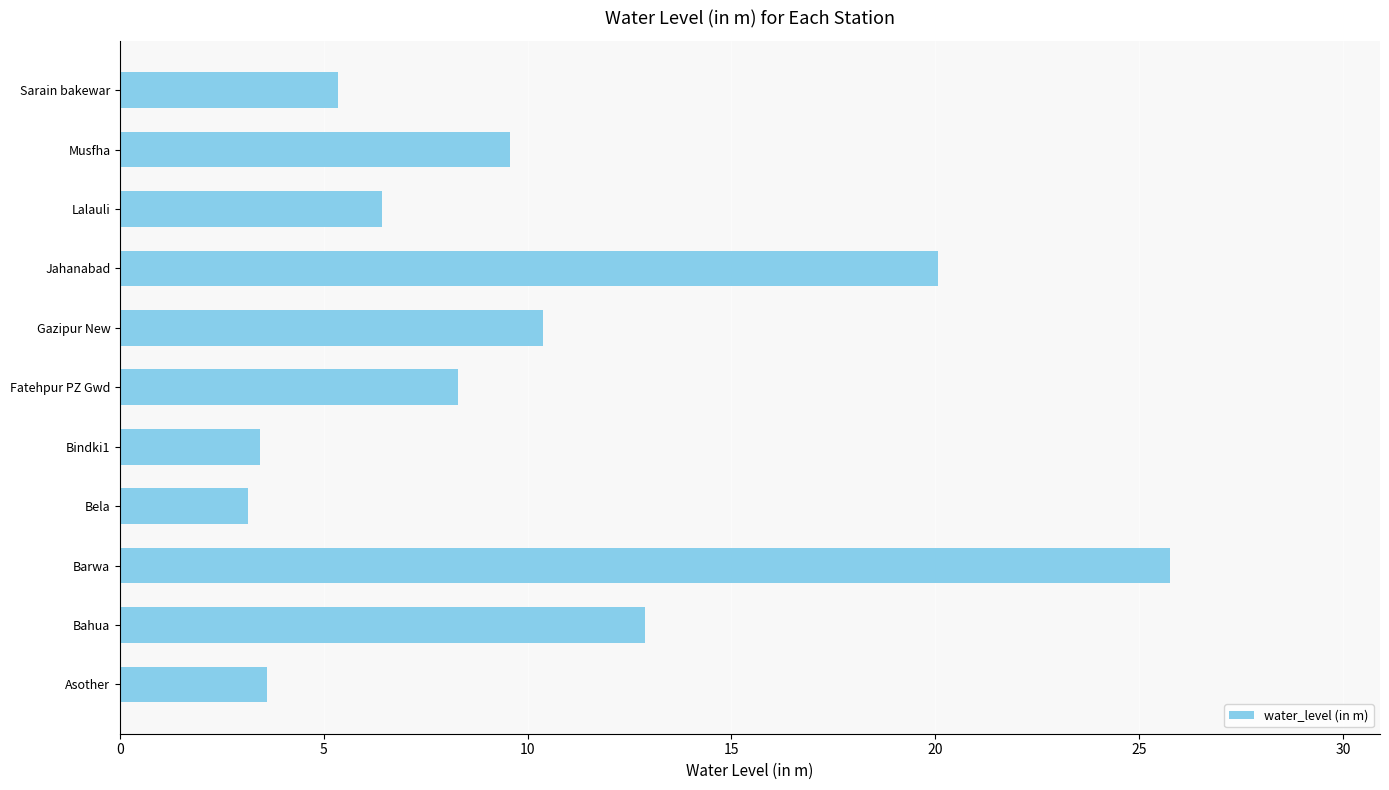

Which category has the highest value across all series?

Barwa